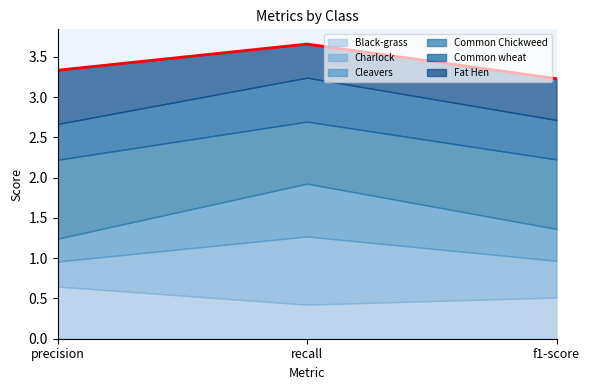

What is the label of the 1st point from the right?

f1-score